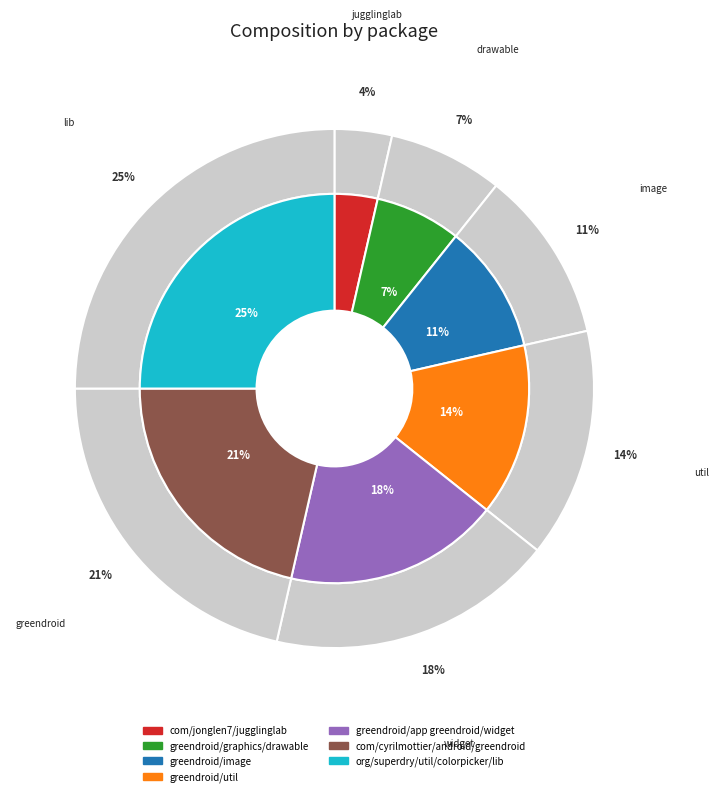

What is the largest slice in the pie chart?

org/superdry/util/colorpicker/lib